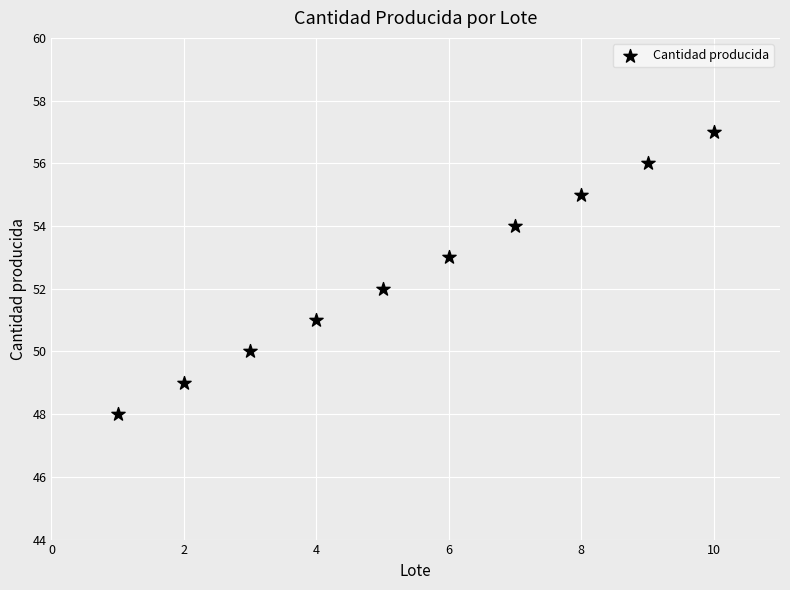

What is the range of Y values (max minus min)?

9